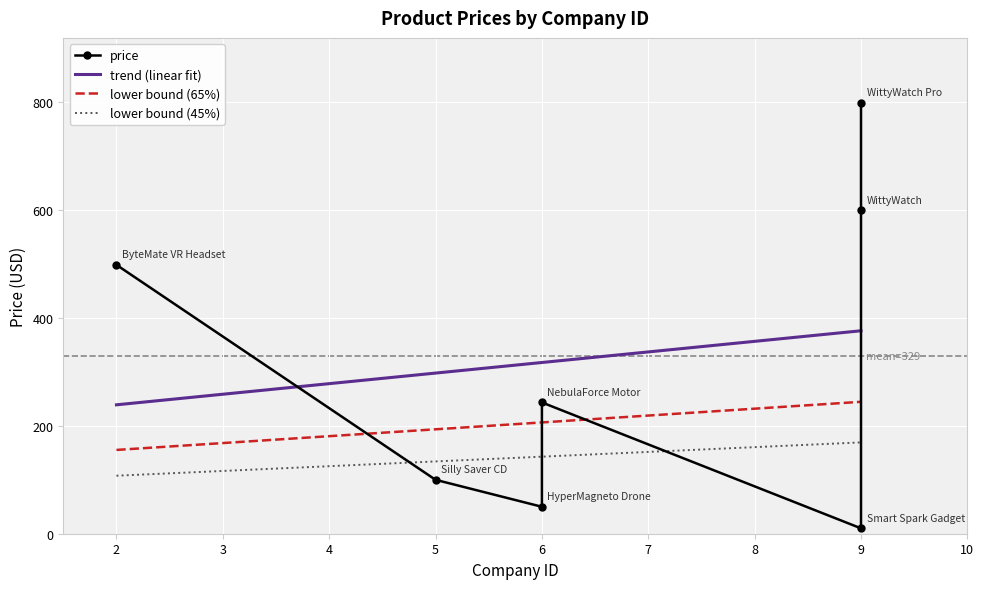

Count the number of categories in the chart.

7